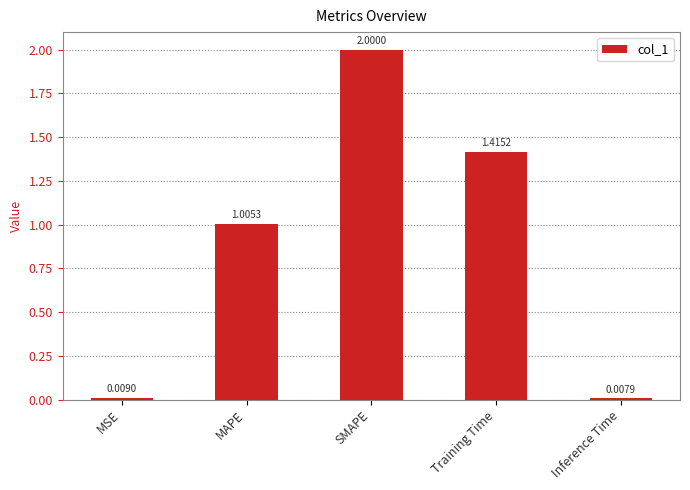

What is the difference between the values at MAPE and Training Time?

0.4